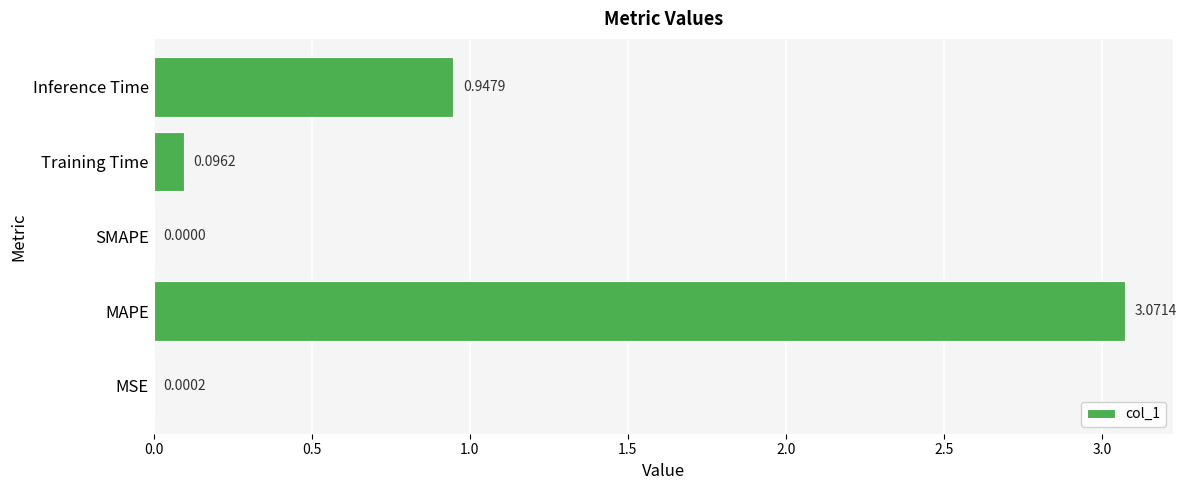

Which label corresponds to the largest value in the chart?

MAPE